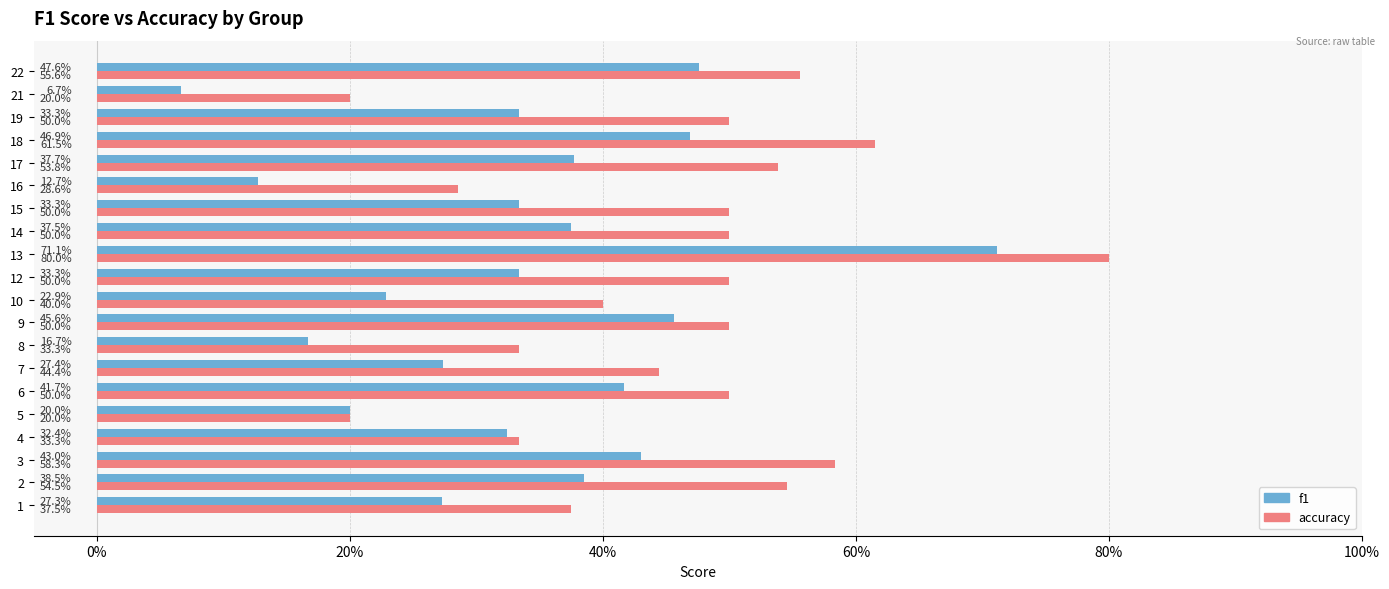

How many bars are there in total?

40